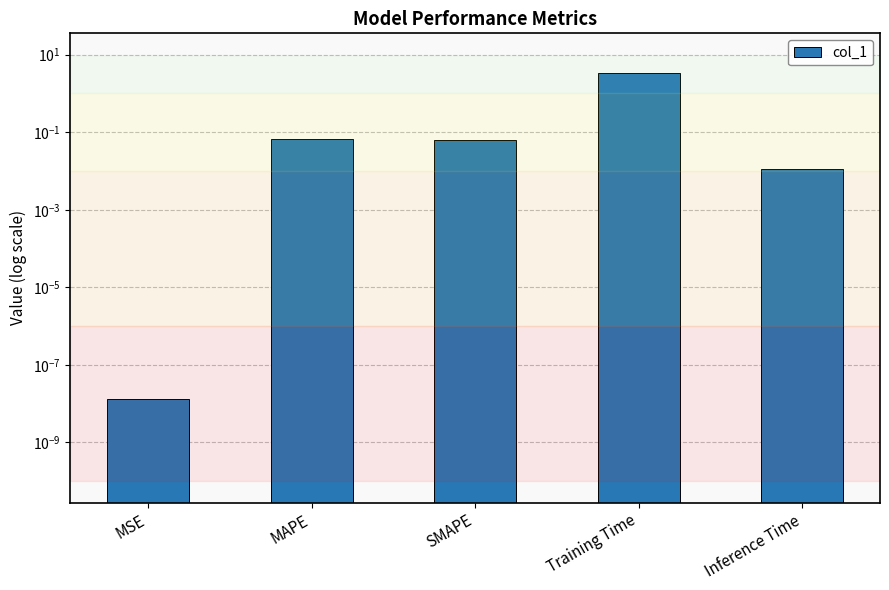

Rank the categories by value from lowest to highest.

MSE, Inference Time, SMAPE, MAPE, Training Time